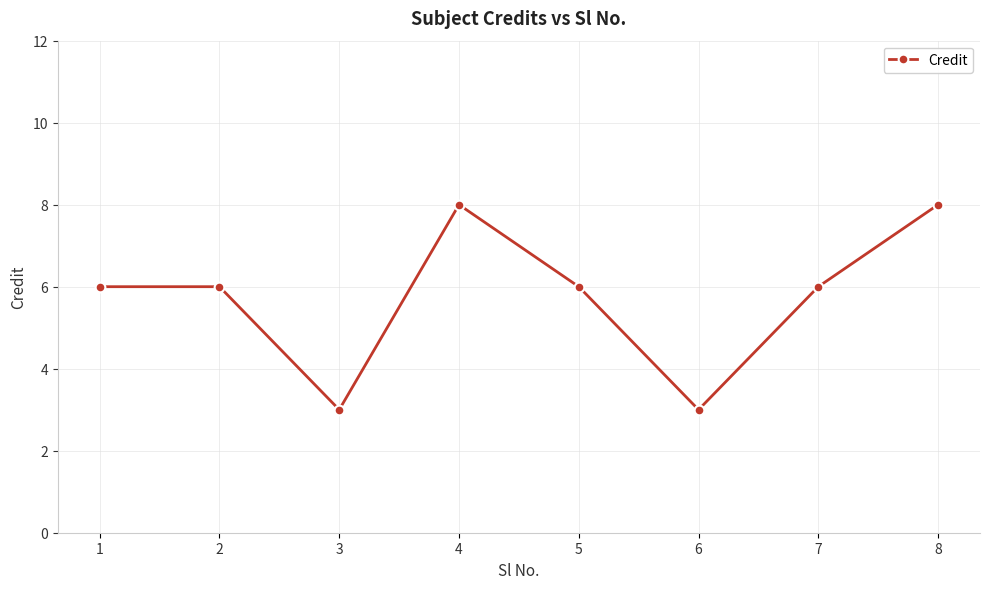

What value does the data have at 5?

6